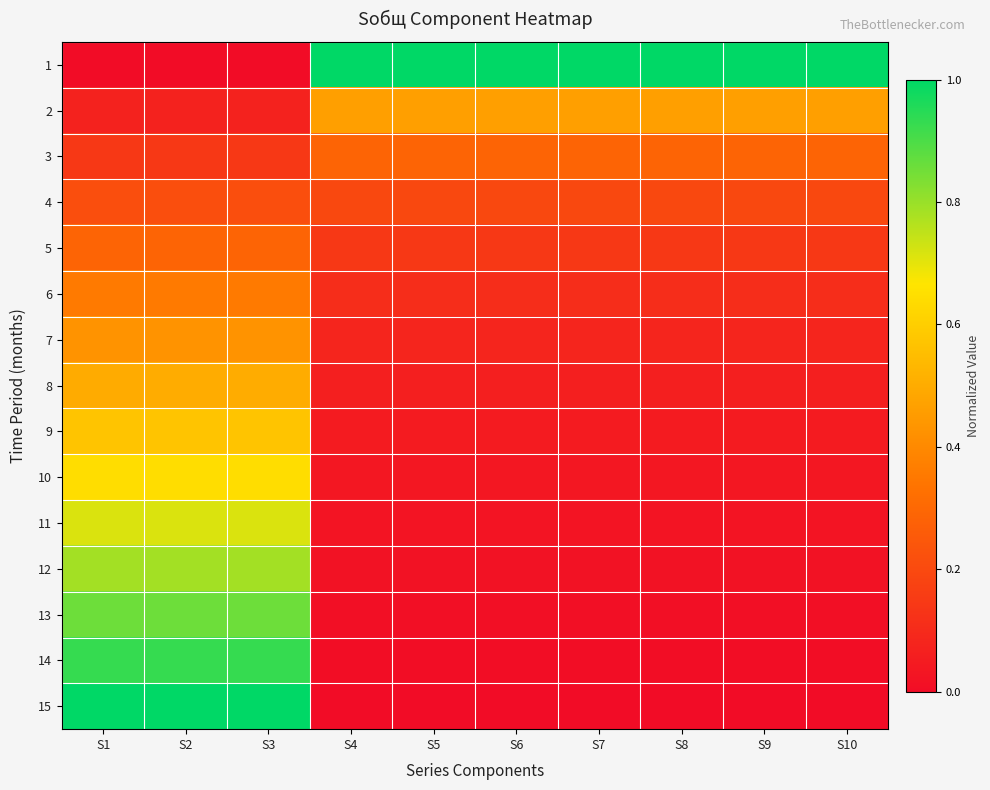

How many categories are shown in the chart?

10